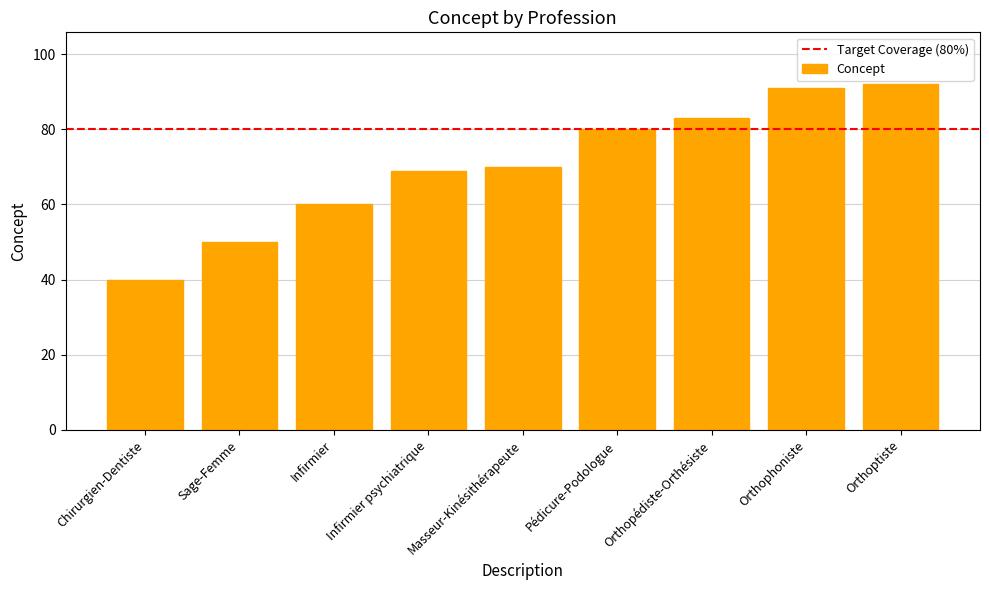

Is it true that the value at Infirmier psychiatrique is 101?

False